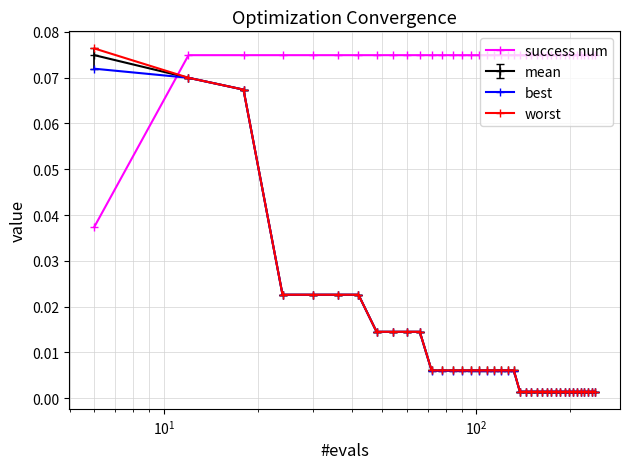

Which series has the largest range (max minus min)?

worst